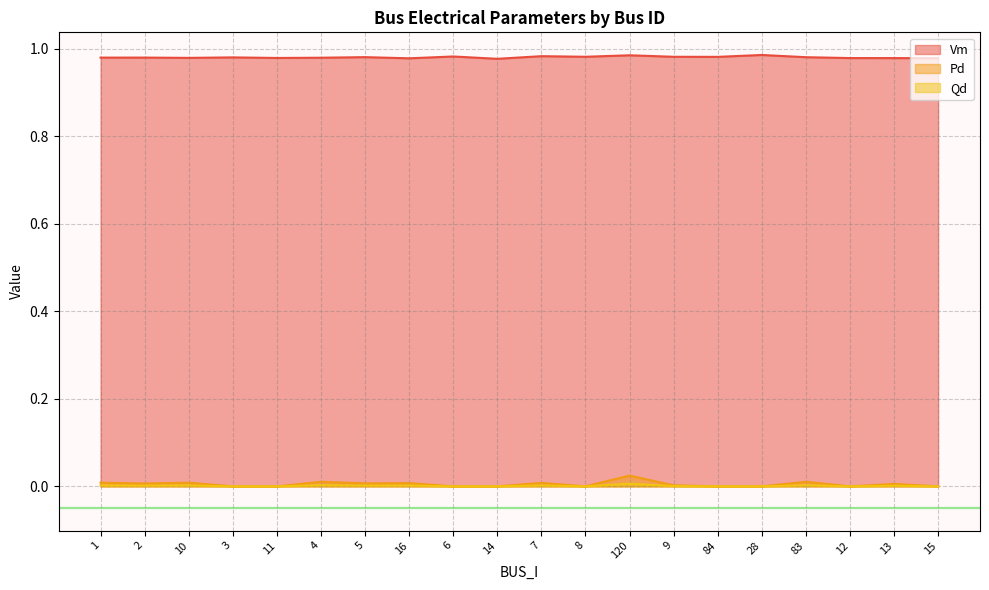

What is the label of the 18th point from the right?

10